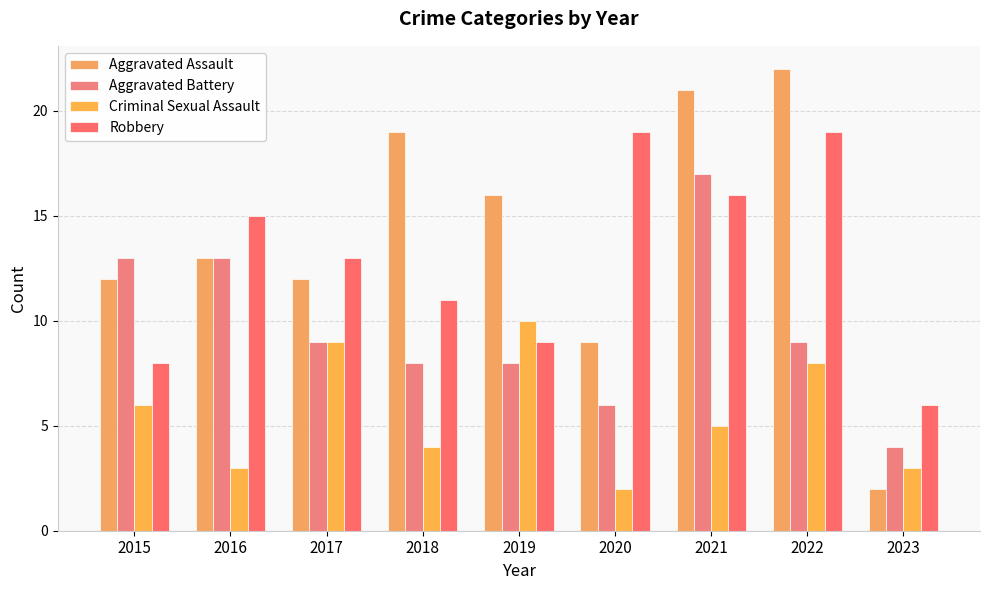

Does the chart contain stacked bars?

No